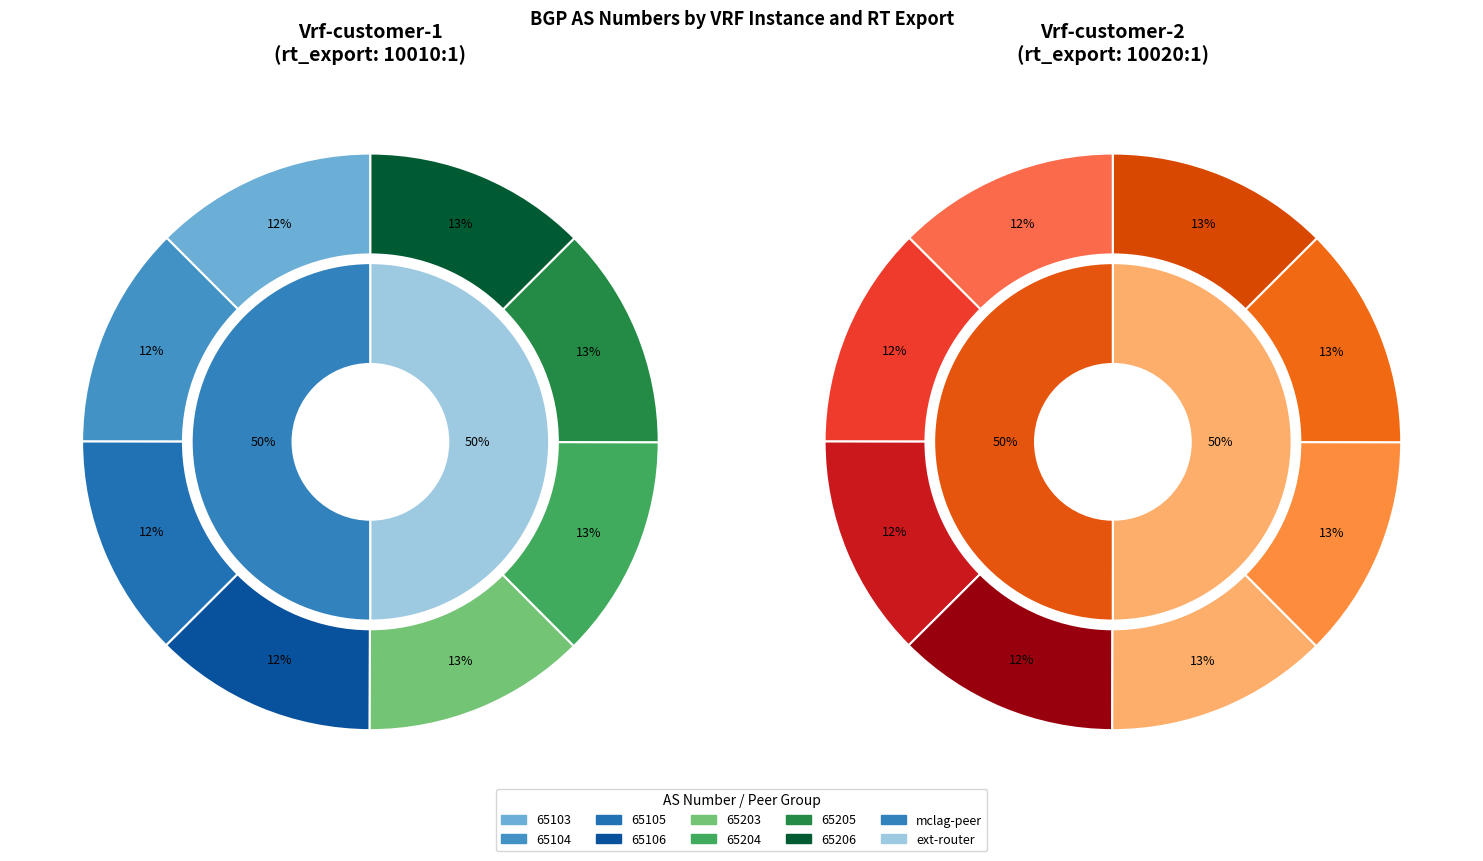

Rank the series by their maximum value, from lowest to highest.

Vrf-customer-1, Vrf-customer-2